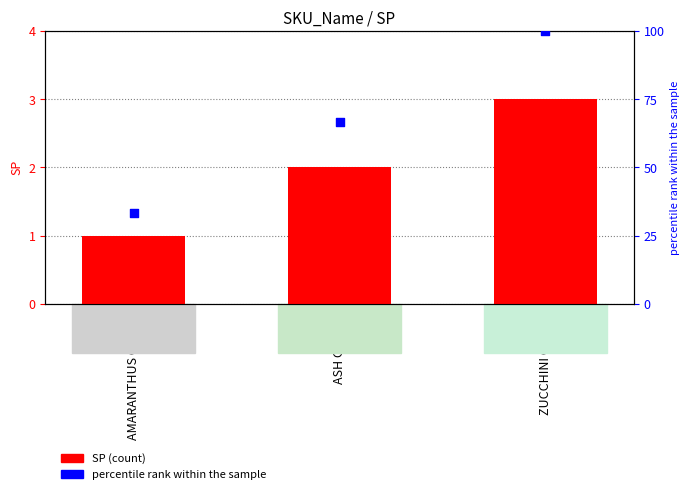

At how many categories does at least one series exceed 75?

1